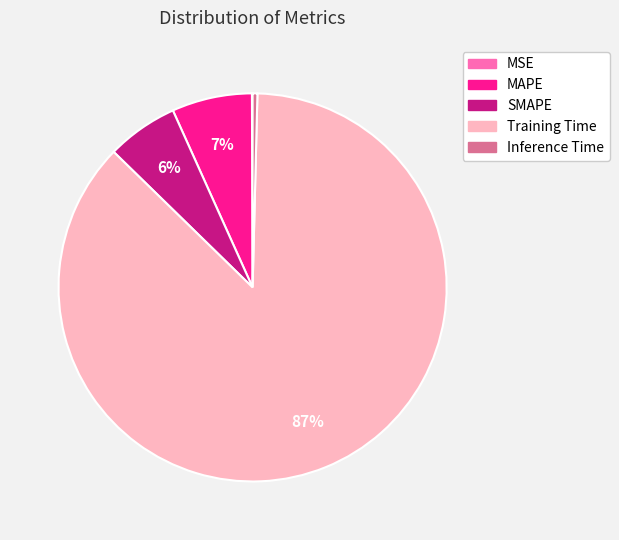

To the nearest percent, what portion does Training Time represent?

87%